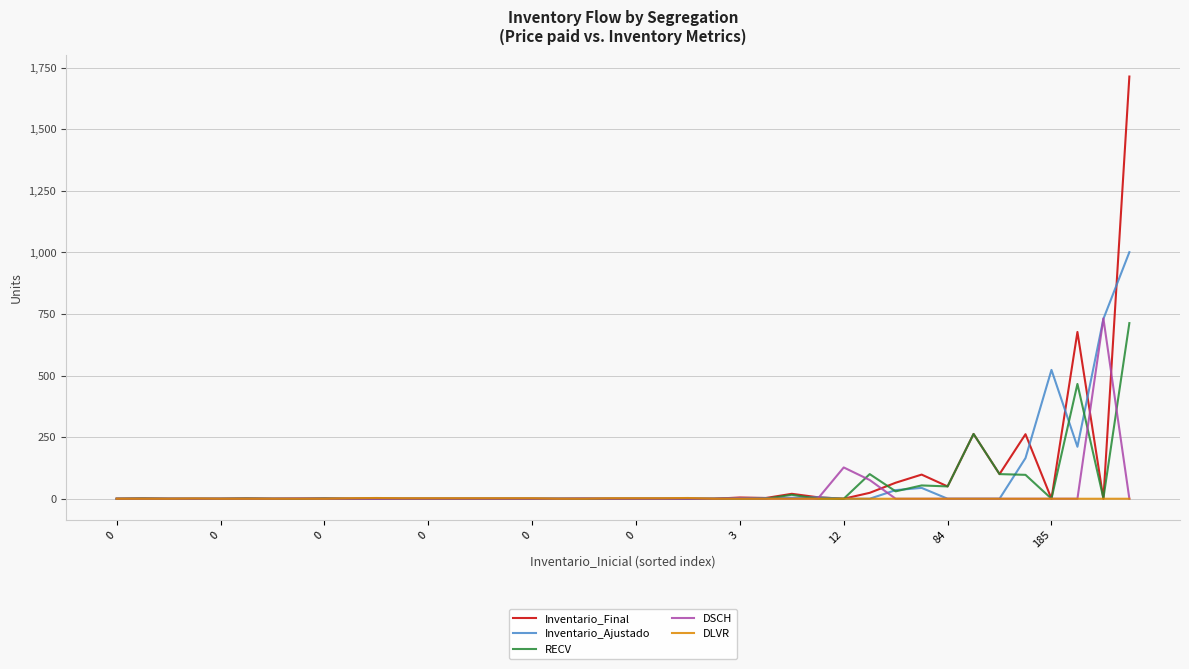

What is the maximum value for Inventario_Final?

1714